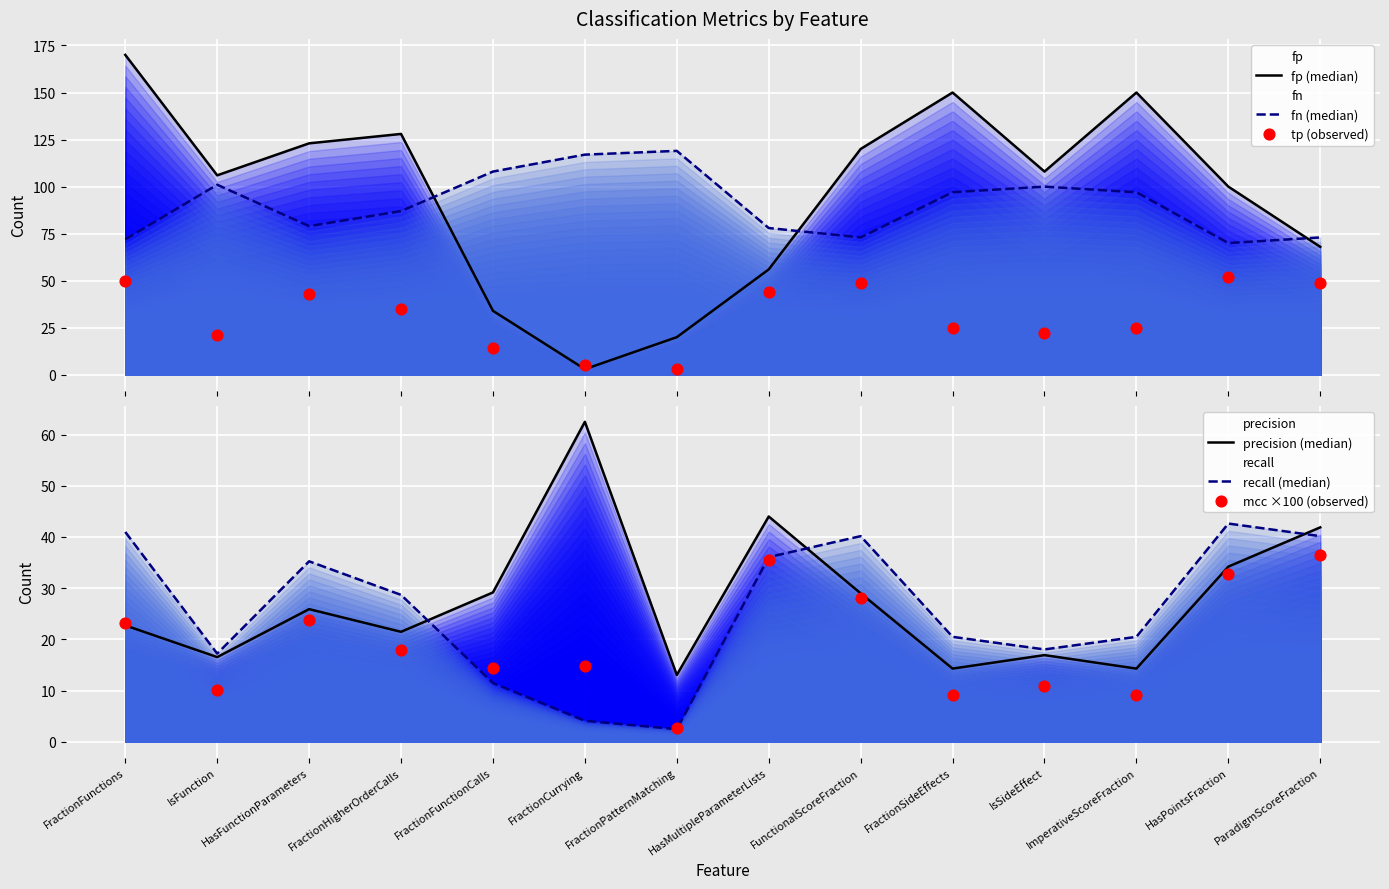

Is the value of recall (median) at HasPointsFraction greater than the value of mcc ×100 (observed) at IsSideEffect?

Yes